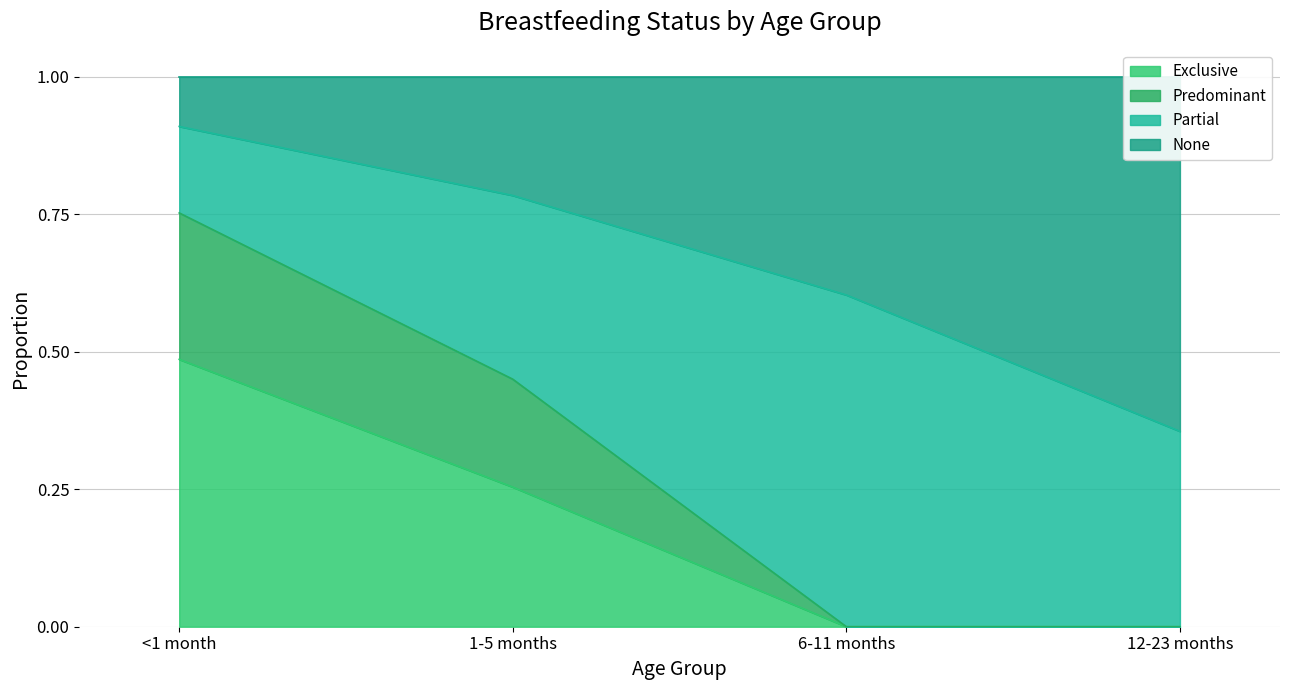

The Exclusive series shows 0.0 at 12-23 months. True or false?

True